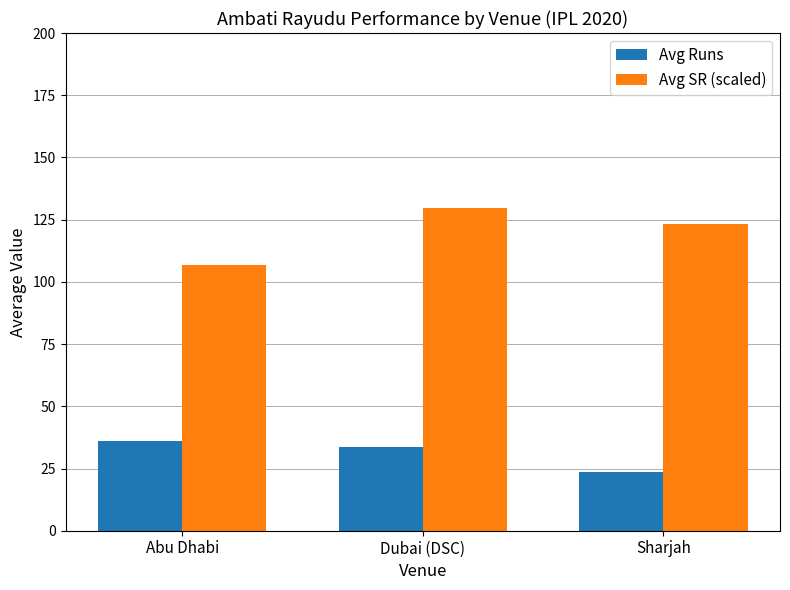

What is the difference between the highest and lowest values at Abu Dhabi?

70.9